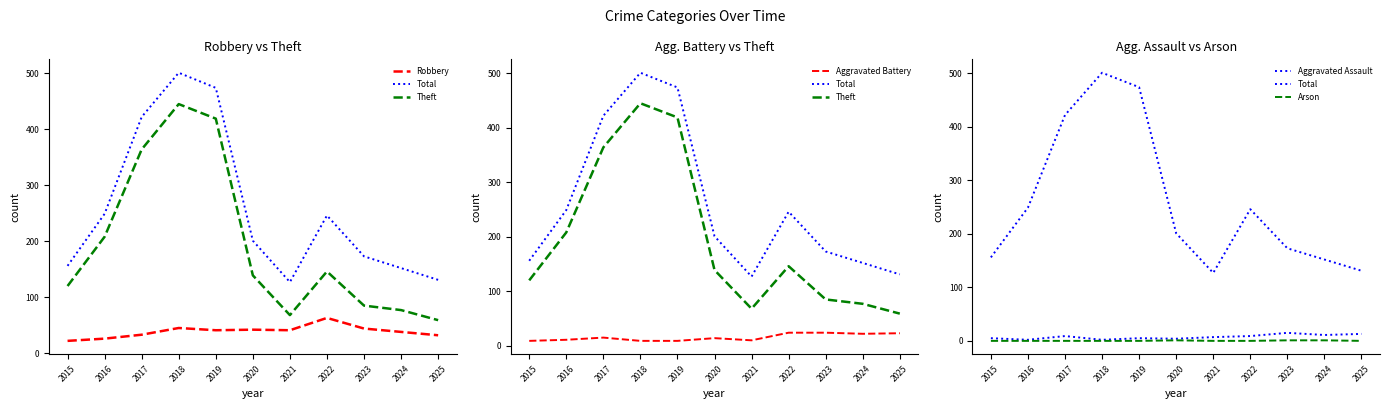

Reading left to right, list all the values displayed in this chart.

Robbery: 22	26	33	45	41	42	41	63	44	38	32
Total: 156	249	422	501	474	201	127	246	173	152	131
Theft: 120	208	364	445	419	139	68	146	85	77	59
Aggravated Battery: 9	11	15	9	9	14	10	24	24	22	23
Aggravated Assault: 5	2	9	2	5	4	7	9	15	11	13
Arson: 0	0	0	0	0	1	0	0	1	1	0